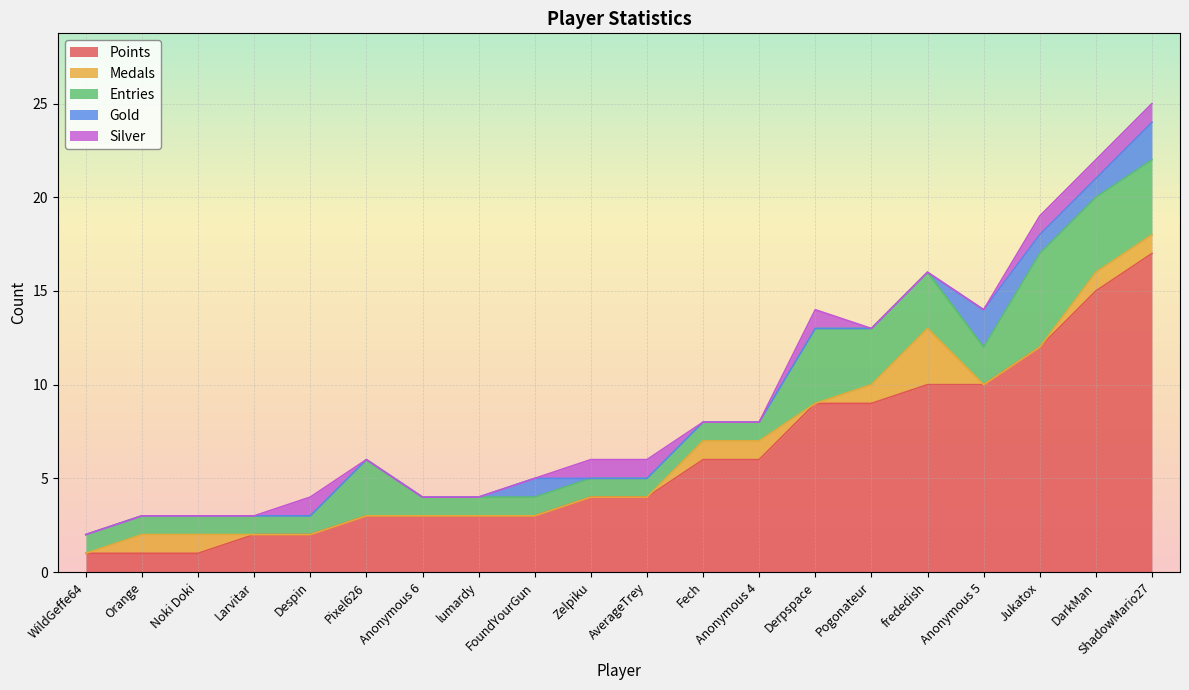

Which category has the highest value in the Points series?

ShadowMario27